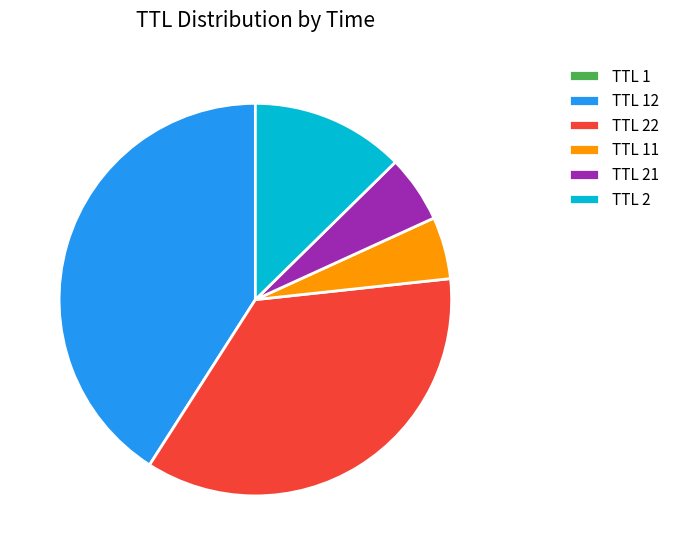

Does any single category account for the majority?

No